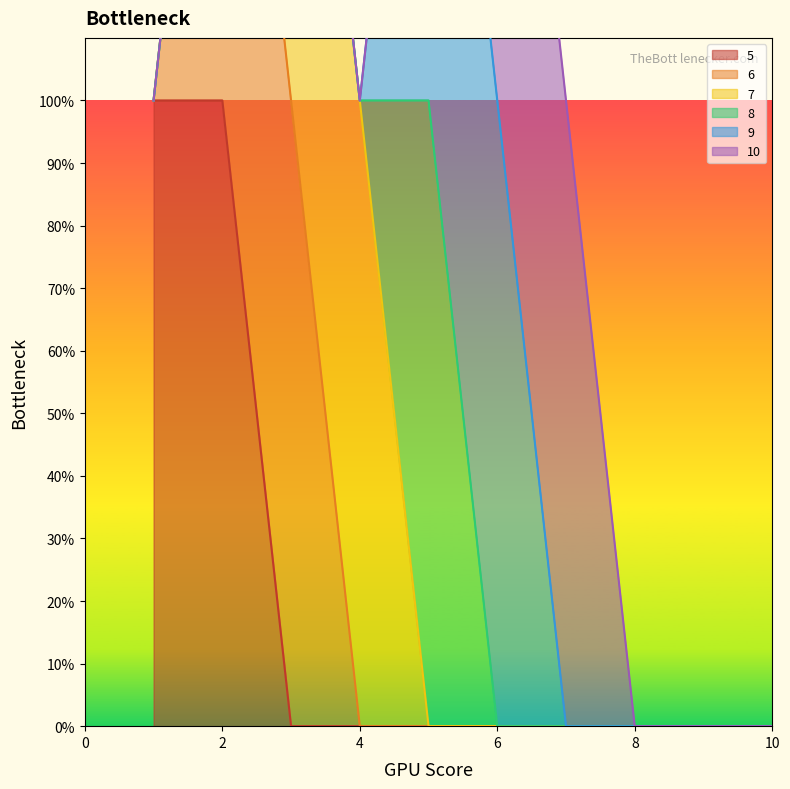

True or false: 10 and 9 cross at least once.

False